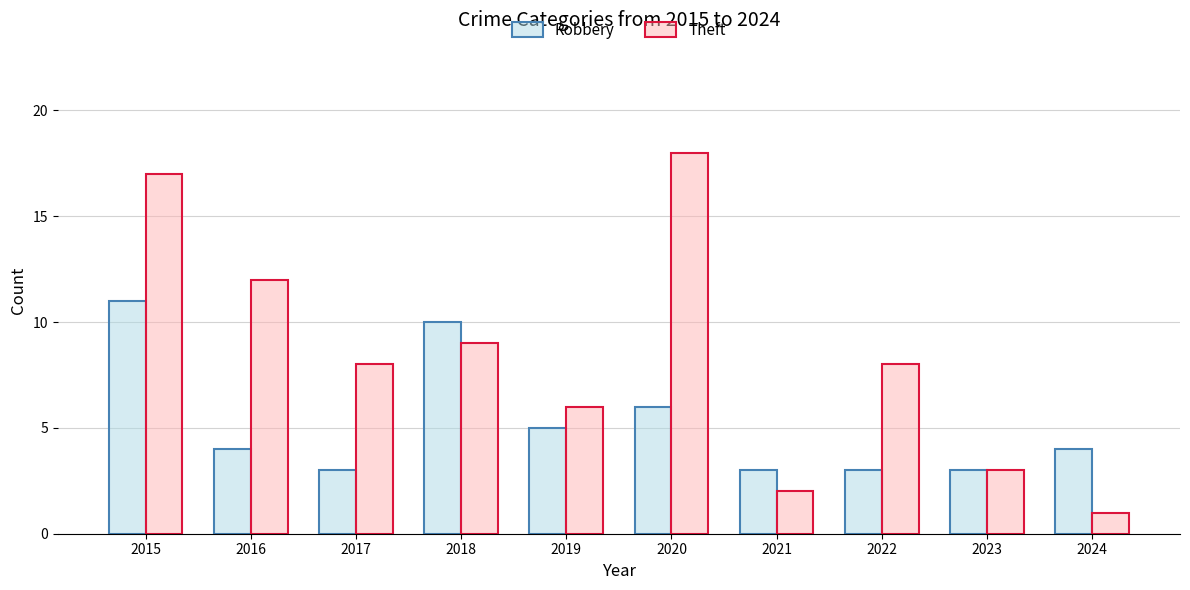

True or false: Robbery has a value of 2 at 2016.

False